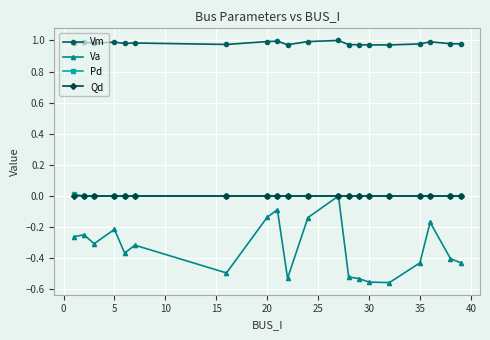

Which series has the widest spread of values?

Va